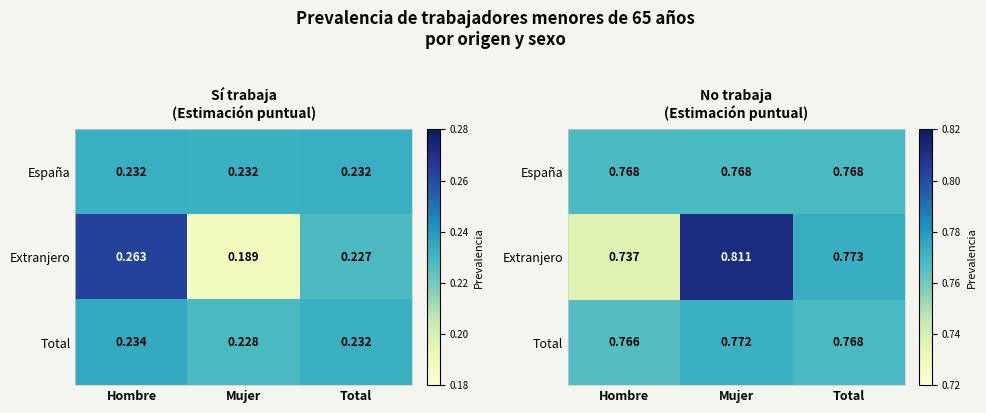

List the series in order of their peak value, highest first.

Extranjero, Total, España